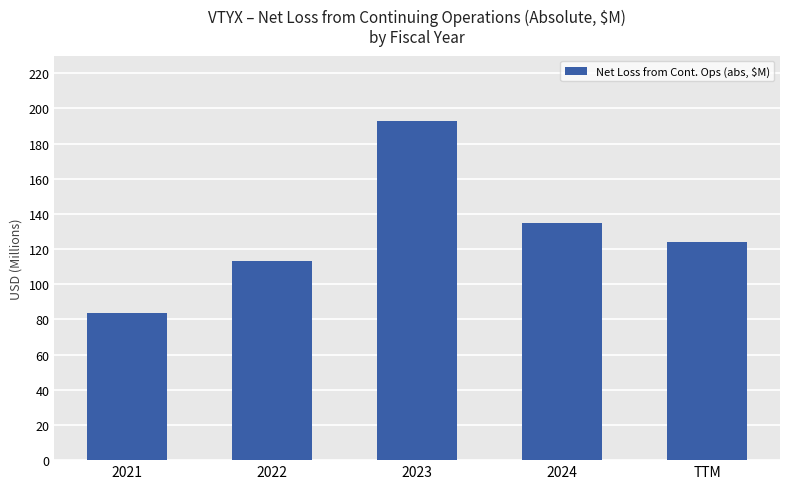

Does the chart contain any negative values?

No